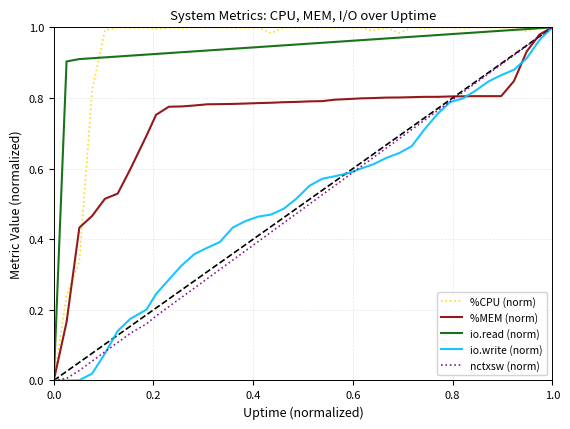

What is the difference between the maximum and minimum values in the %CPU (norm) series?

1.0